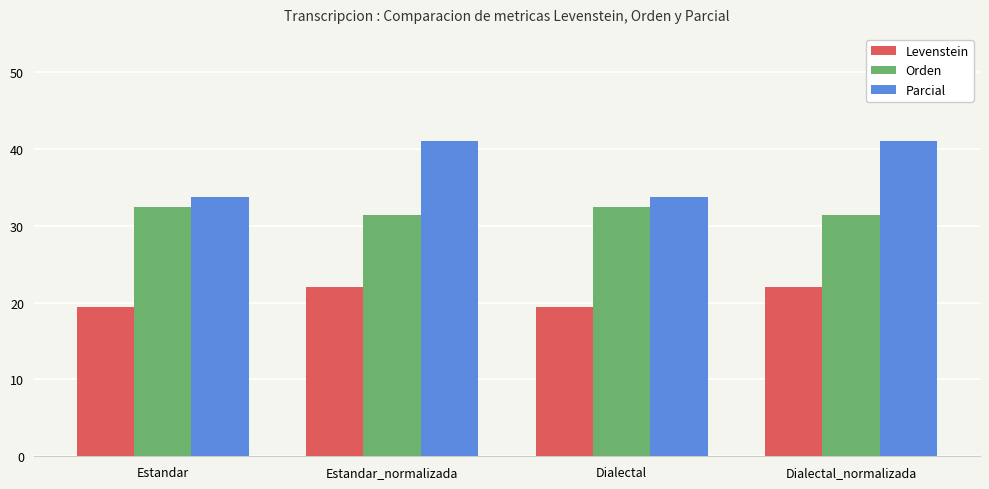

What is the smallest value displayed?

19.5